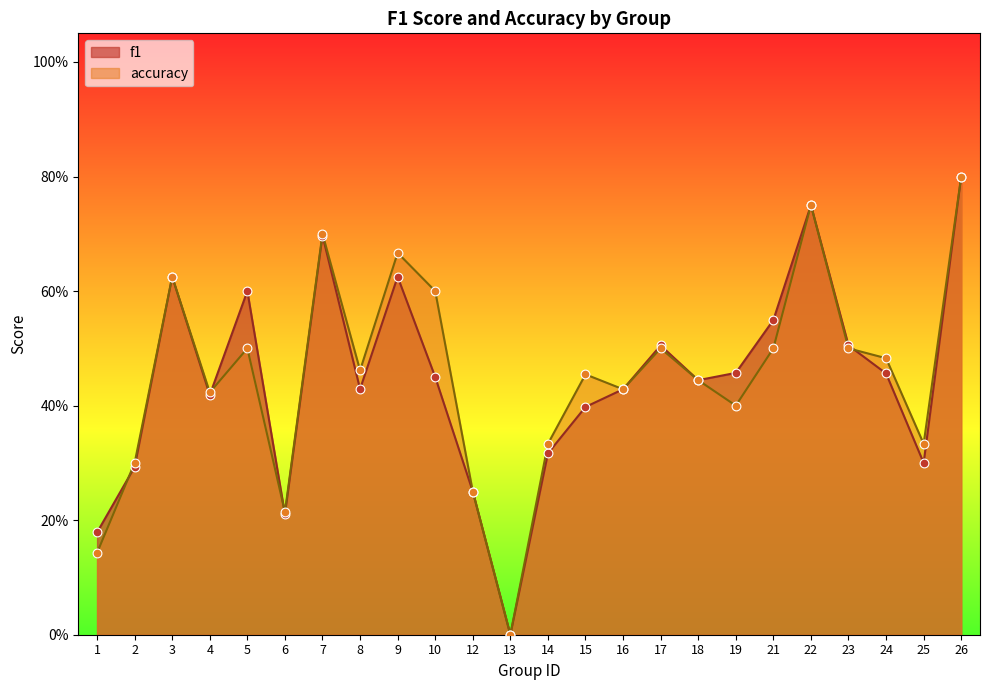

At how many categories does at least one series exceed 0?

23